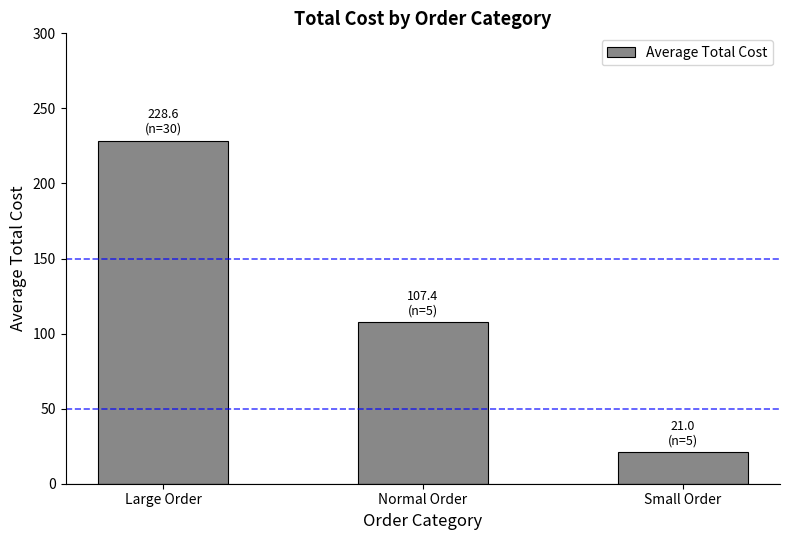

The chart shows a value of 21.0 at Small Order. True or false?

True